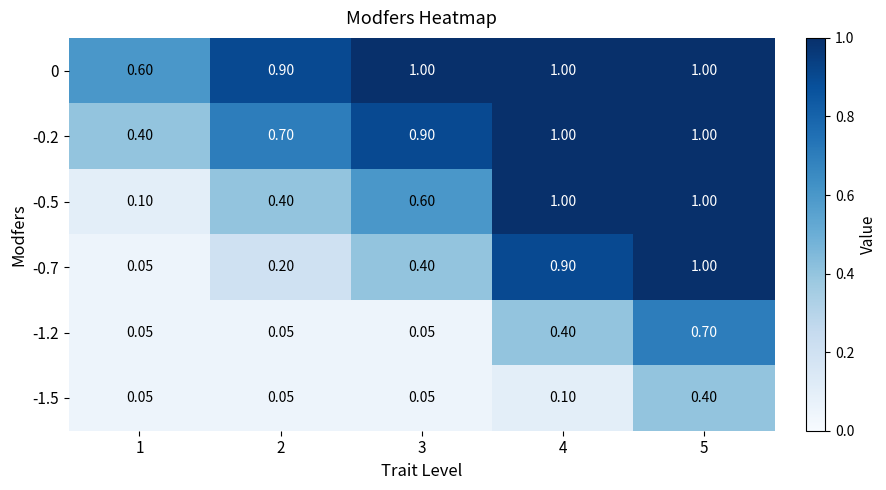

Is the value of -0.2 at 2 greater than the value of -1.5 at 3?

Yes